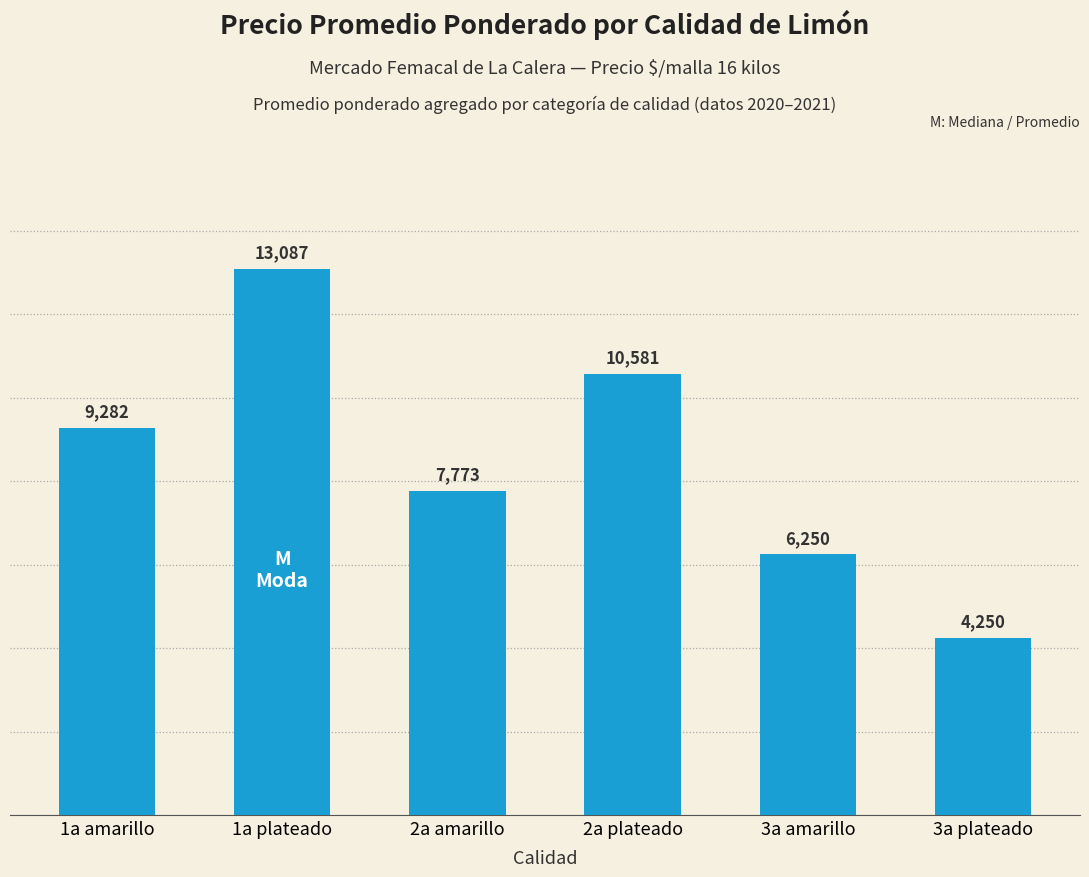

What is the change in value from 3a amarillo to 3a plateado?

-2000